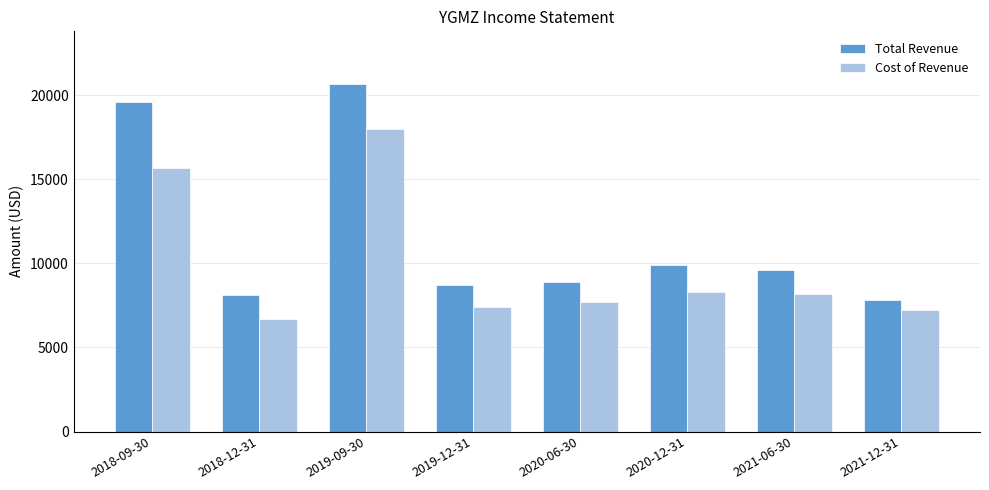

Rank the series at 2021-12-31 from highest to lowest value.

Total Revenue, Cost of Revenue